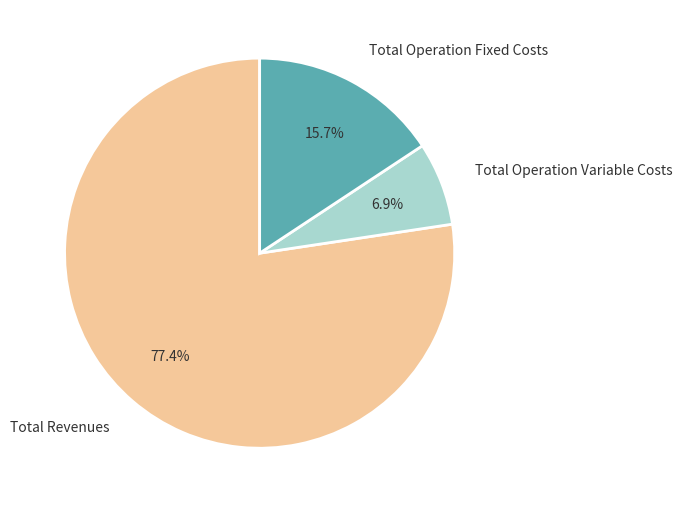

True or false: Total Operation Variable Costs accounts for 1% of the total.

False